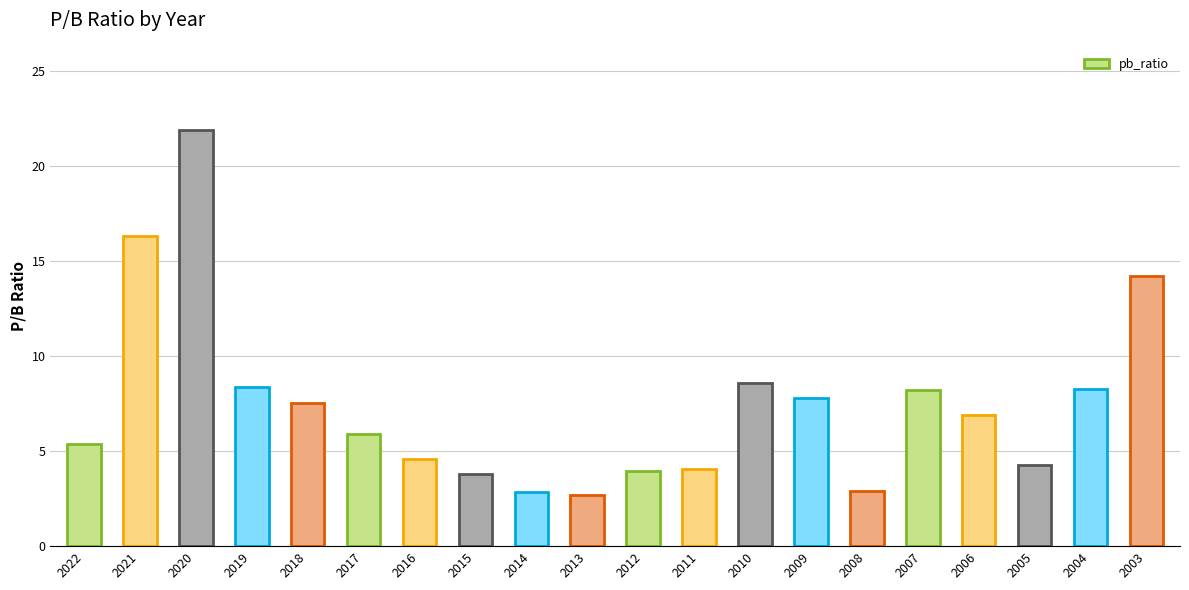

How many distinct data groups are displayed?

1